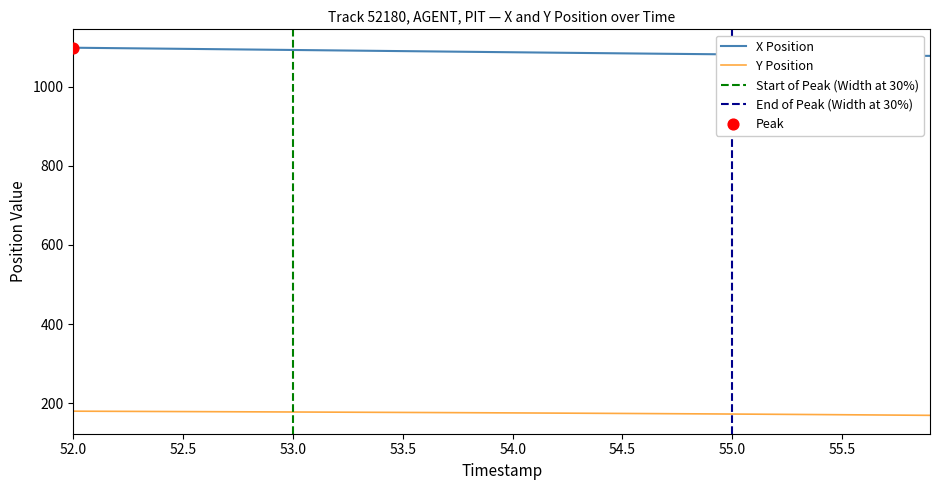

True or false: X Position and Y Position cross at least once.

False